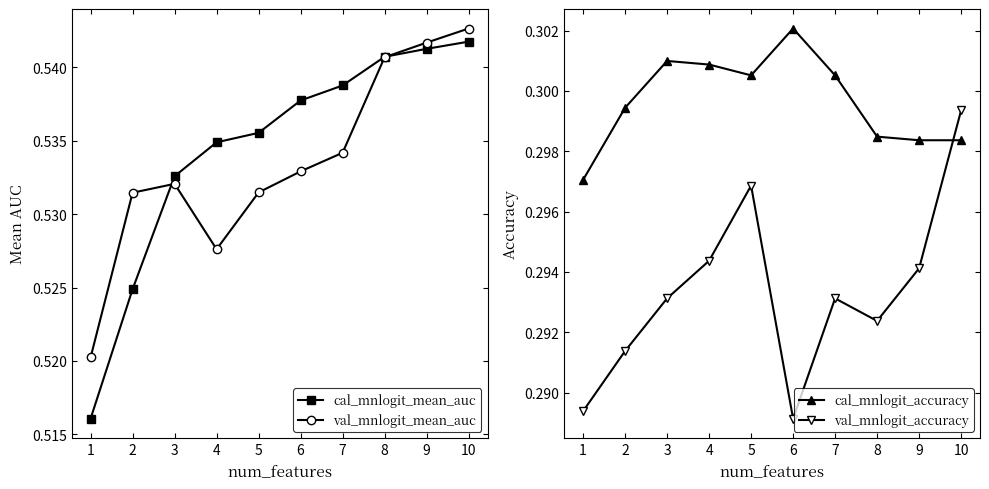

What is the average value of the cal_mnlogit_mean_auc series?

0.5